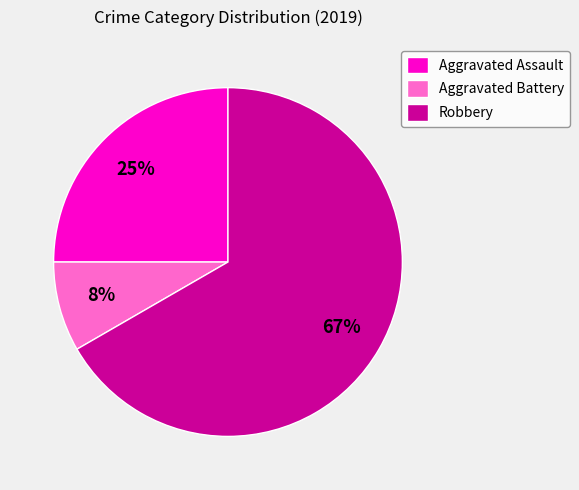

Is it true that Aggravated Battery is 1% of the pie?

False